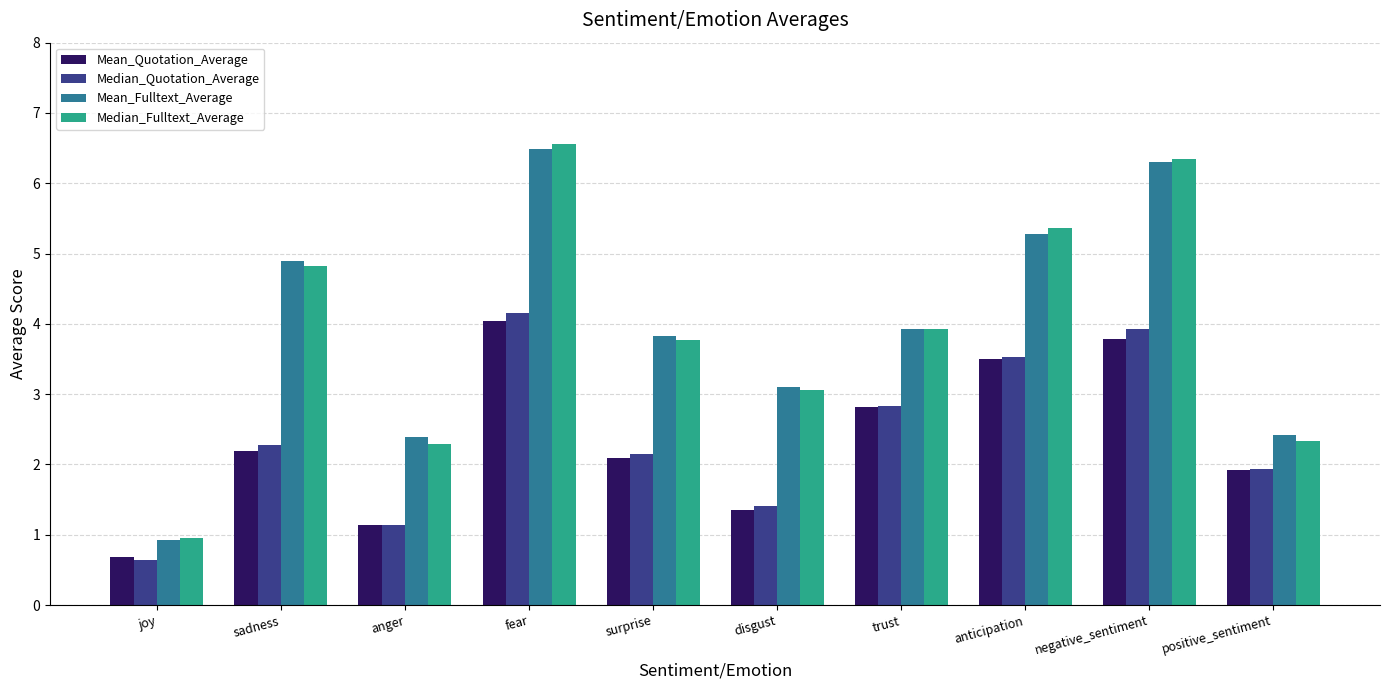

At which category is the sum across all series the highest?

fear